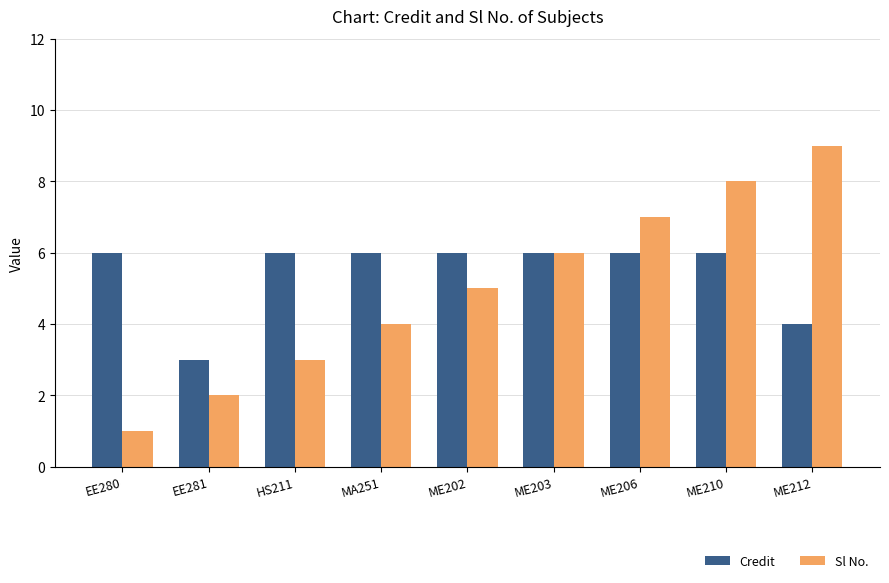

Reading left to right, transcribe all the data shown in this chart.

Credit: 6	3	6	6	6	6	6	6	4
Sl No.: 1	2	3	4	5	6	7	8	9